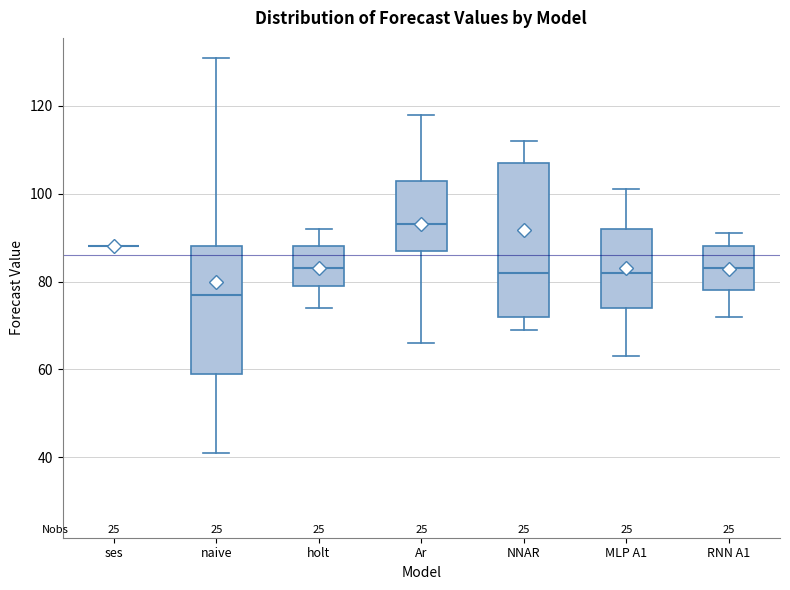

Which box is the tallest, from its lower edge to its upper edge?

NNAR